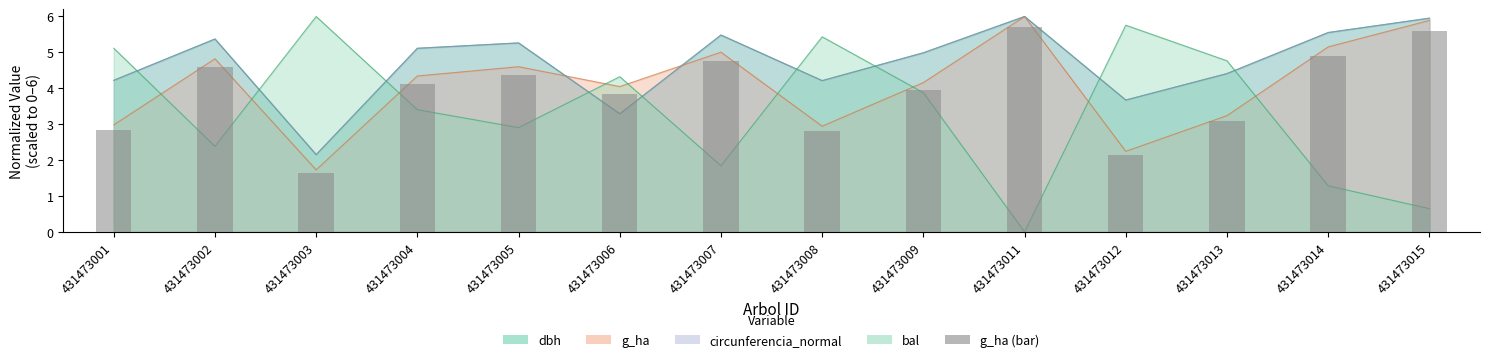

The value at 431473001 is 2.8. True or false?

True